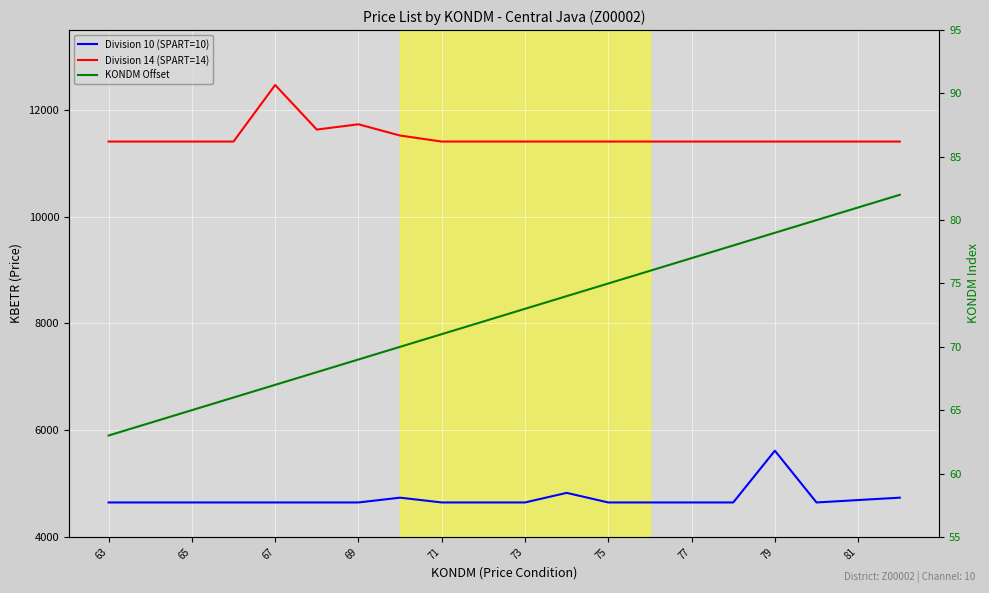

List the series in order of their overall mean, highest first.

Division 14 (SPART=14), Division 10 (SPART=10), KONDM Offset